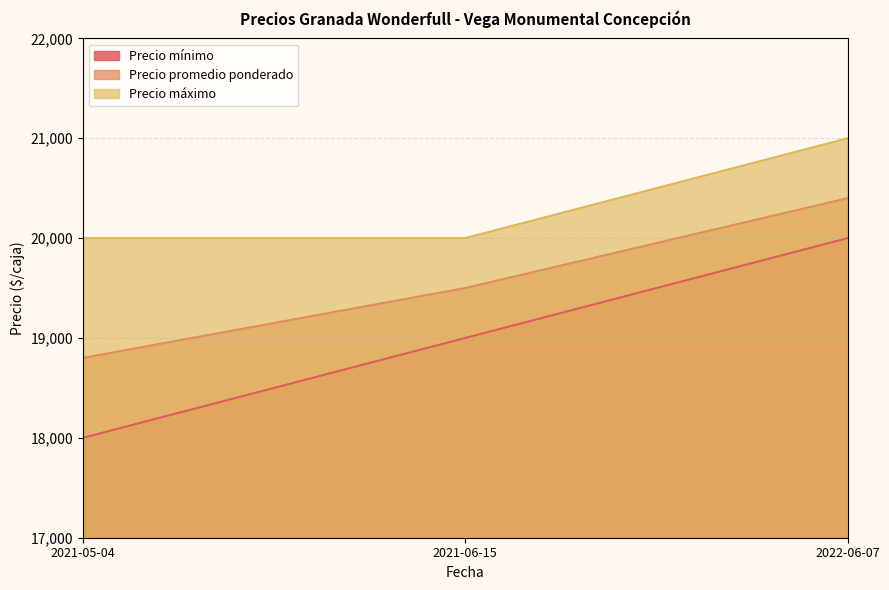

Reading left to right, extract all data points from this chart.

Precio mínimo: 18000	19000	20000
Precio promedio ponderado: 18800	19500	20400
Precio máximo: 20000	20000	21000